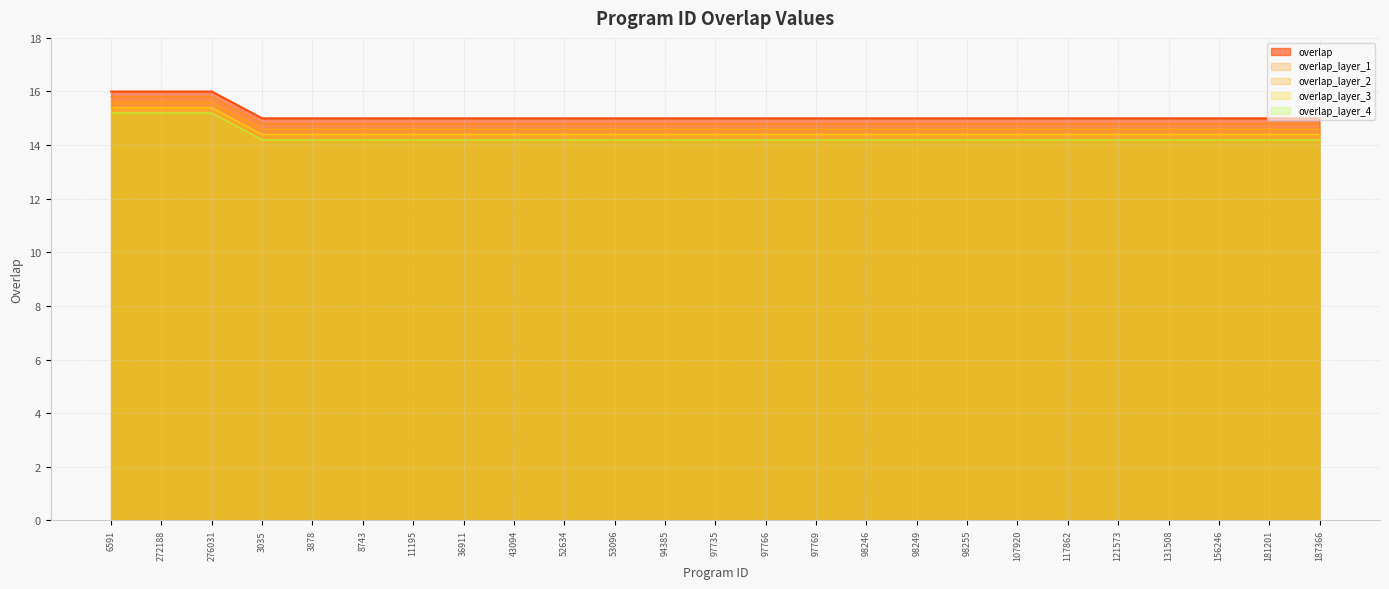

True or false: there are more than 1 points higher than both neighbors.

False